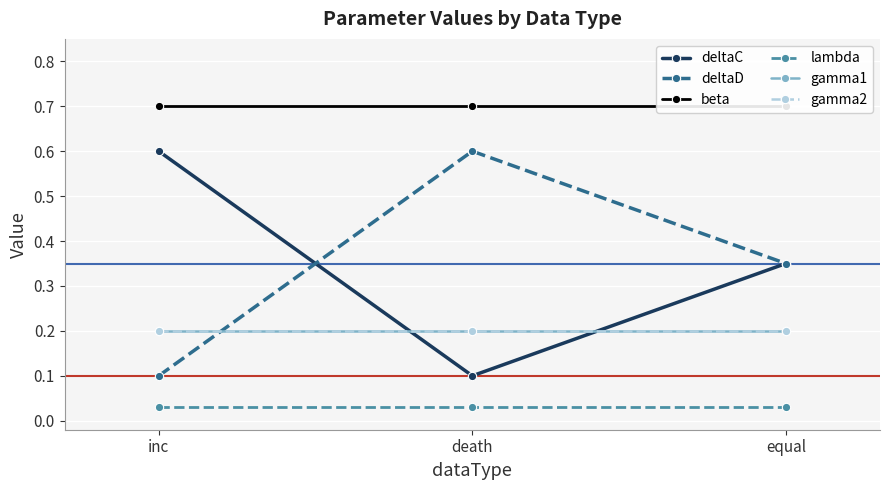

What are all the series names shown in the legend?

deltaC, deltaD, beta, lambda, gamma1, gamma2